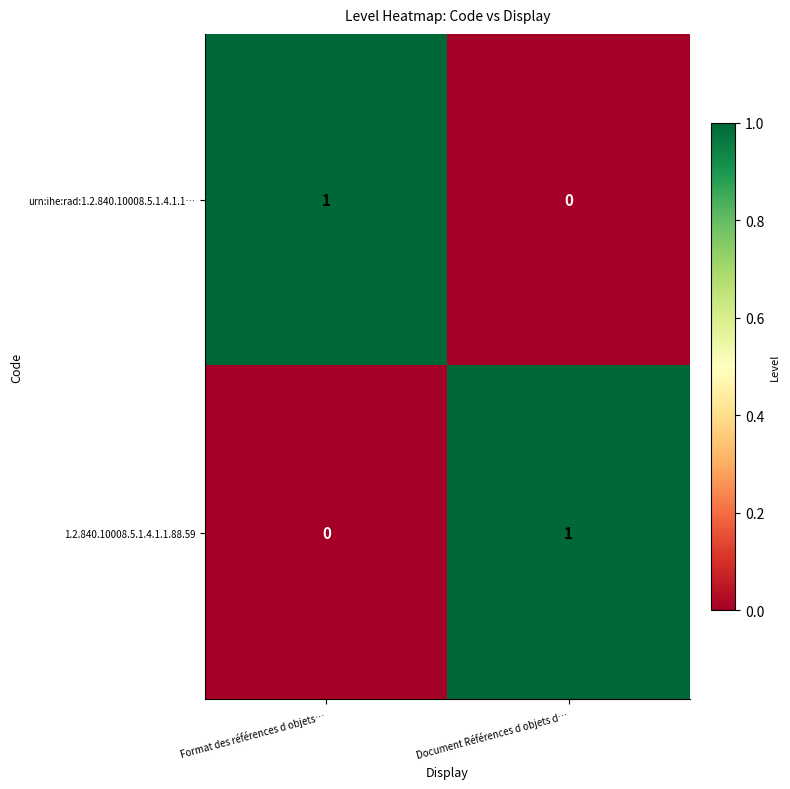

Rank the categories by 1.2.840.10008.5.1.4.1.1.88.59 value from highest to lowest.

Document Références d objets d…, Format des références d objets…